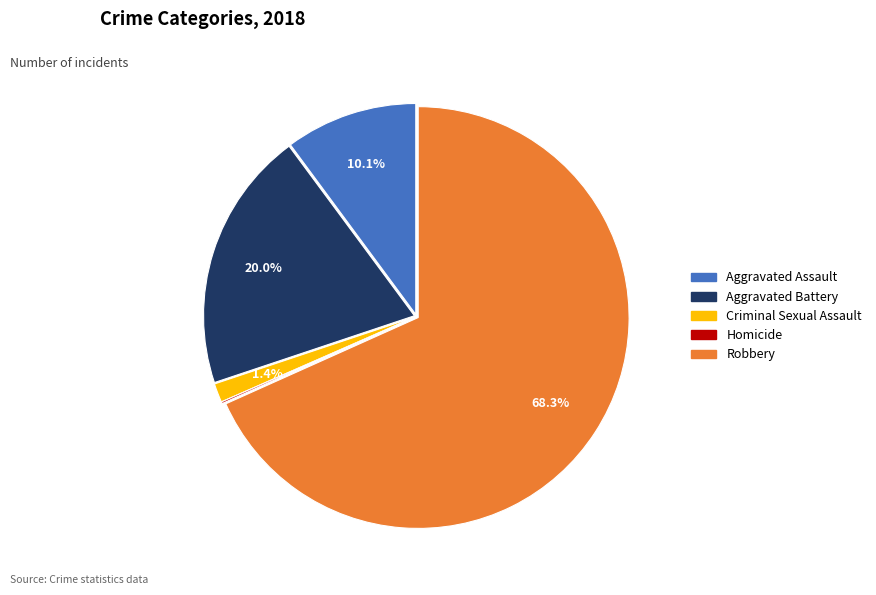

Is there any slice that represents more than half of the pie?

Yes